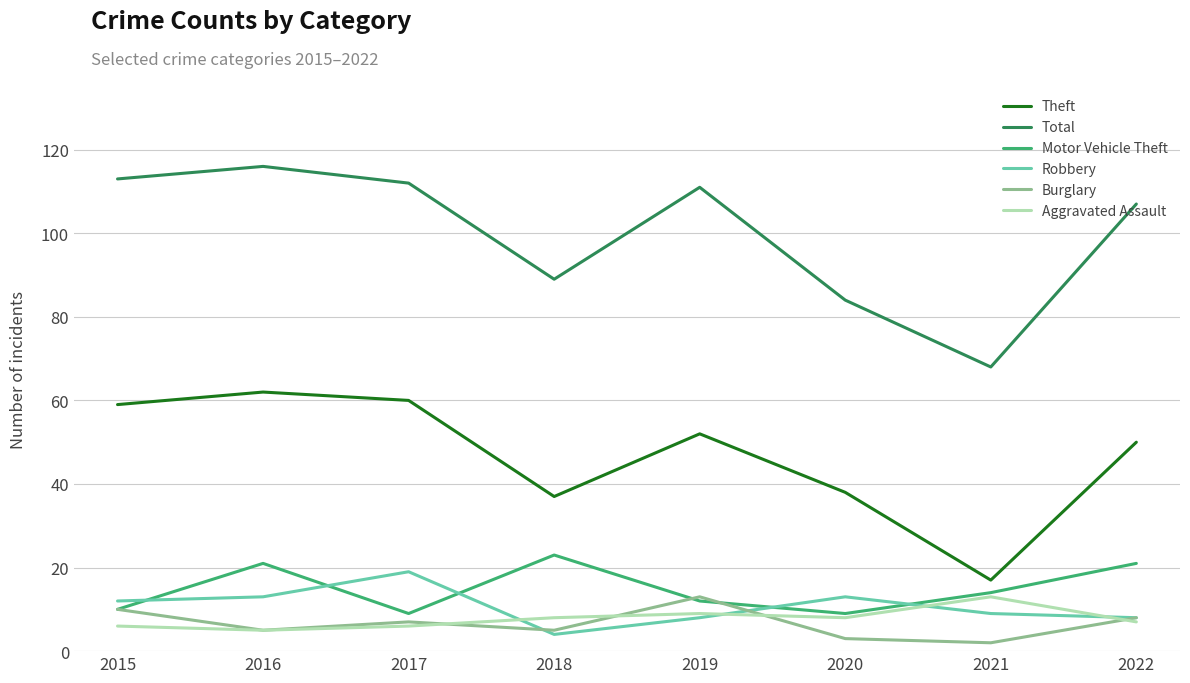

What is the minimum value for Total?

68